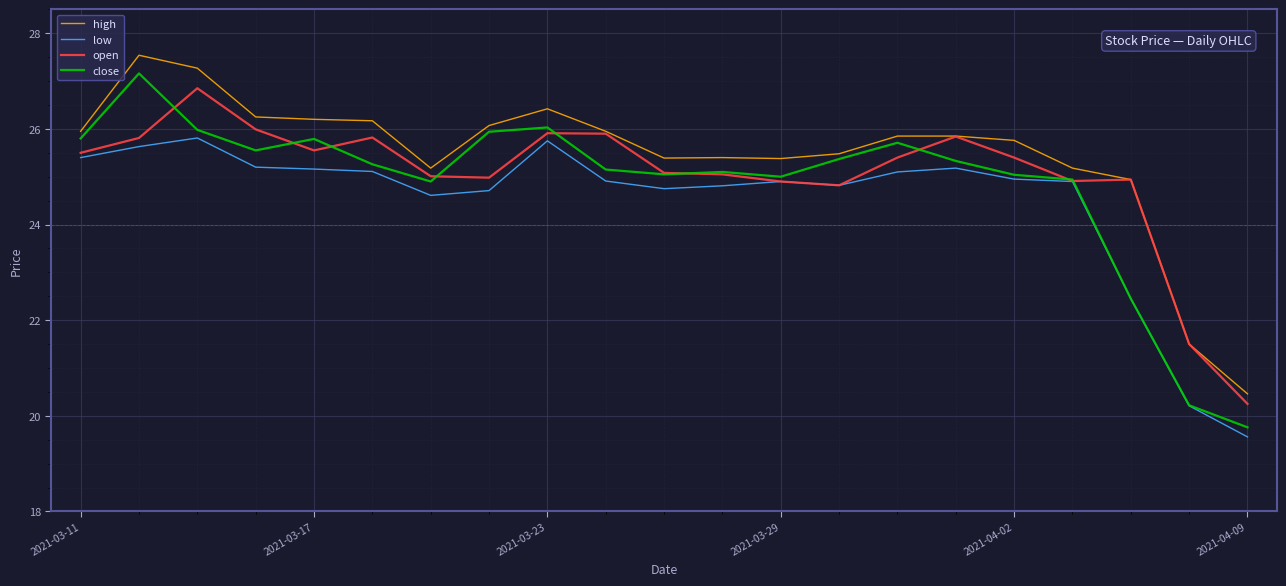

What is the maximum value for close?

27.2